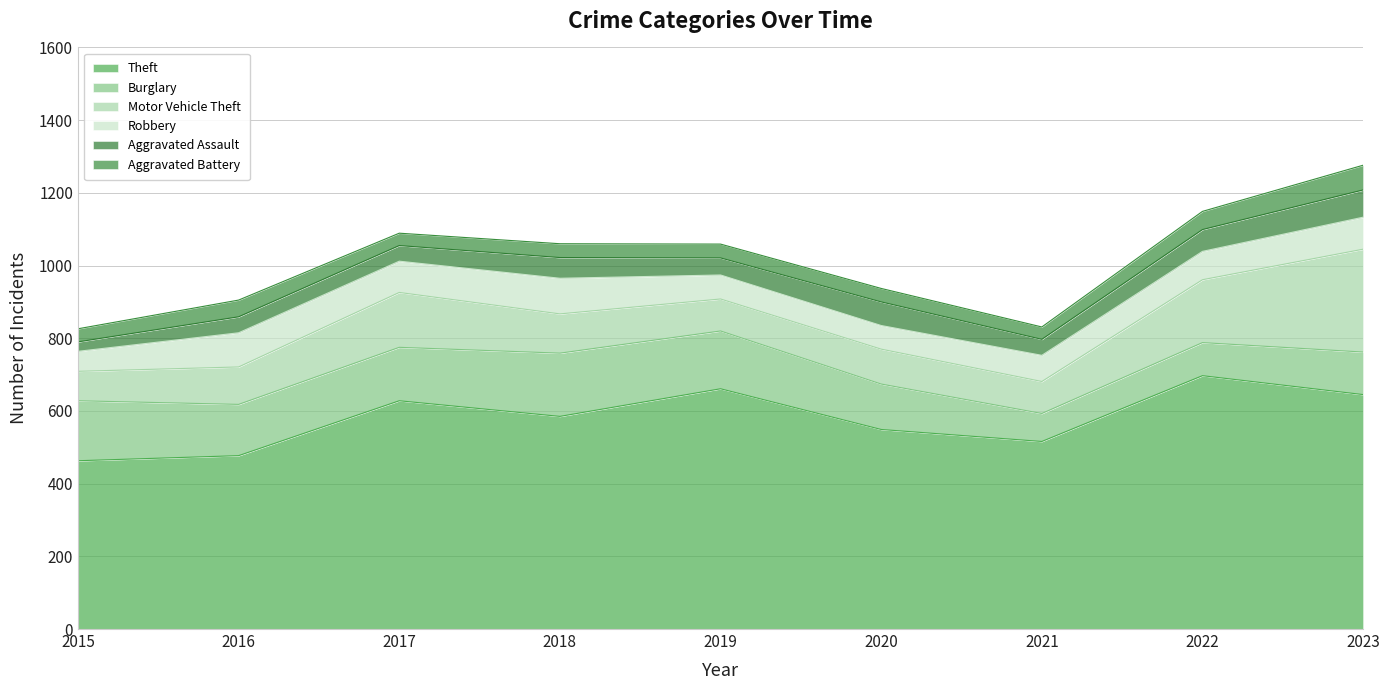

At 2016, list the series in order from smallest to largest.

Aggravated Assault, Aggravated Battery, Robbery, Motor Vehicle Theft, Burglary, Theft